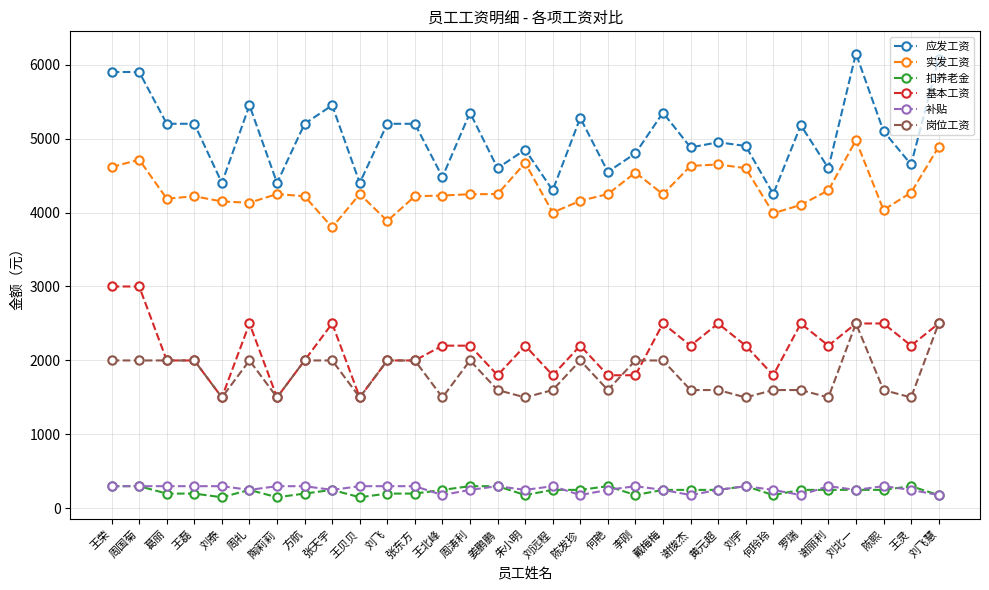

What is the minimum value for 基本工资?

1500.0